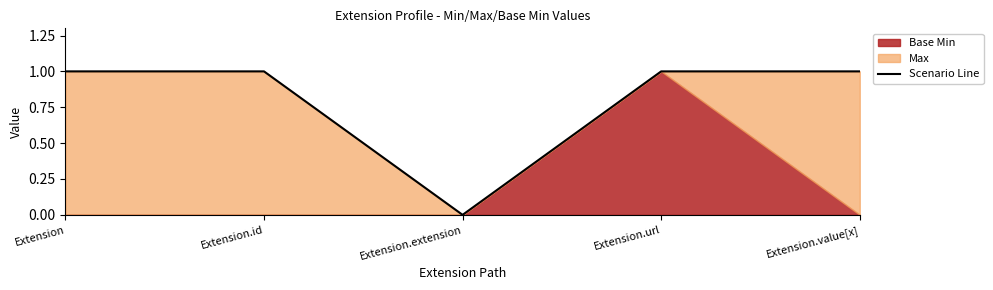

At which category does the chart reach its minimum across all series?

Extension.extension